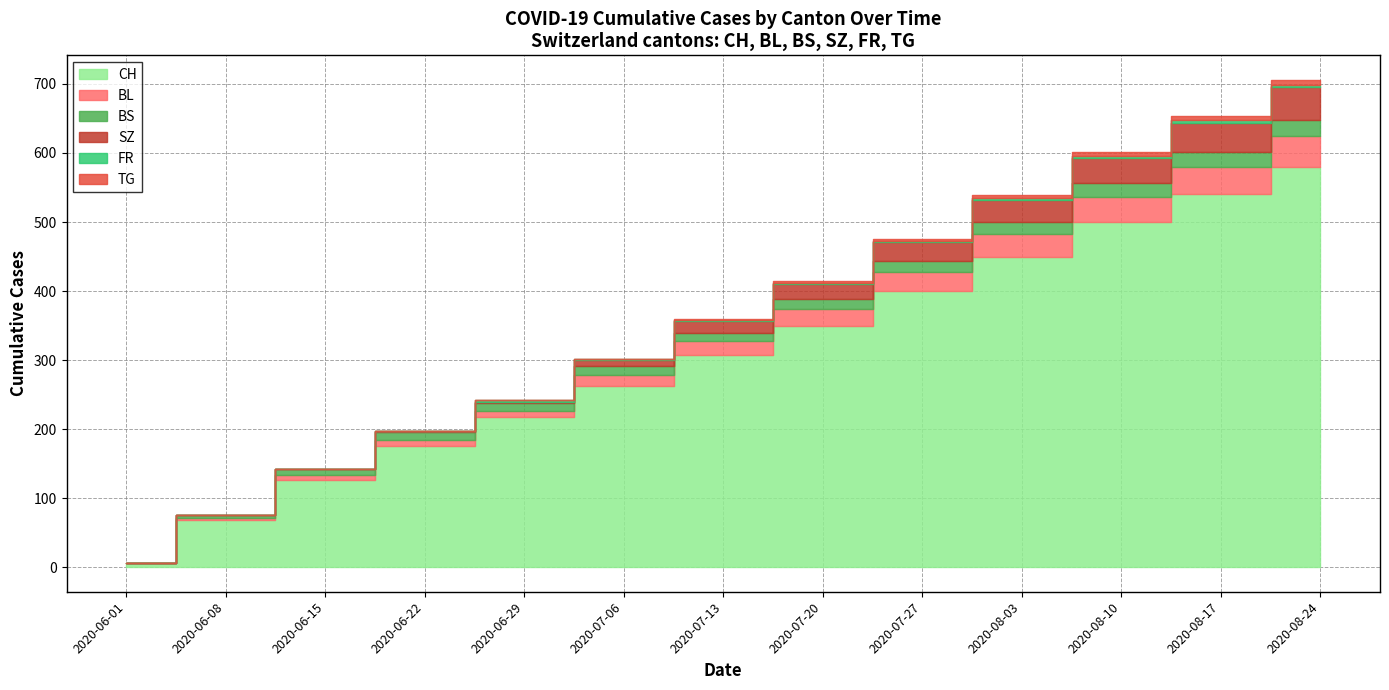

What is the sum of all FR values?

25